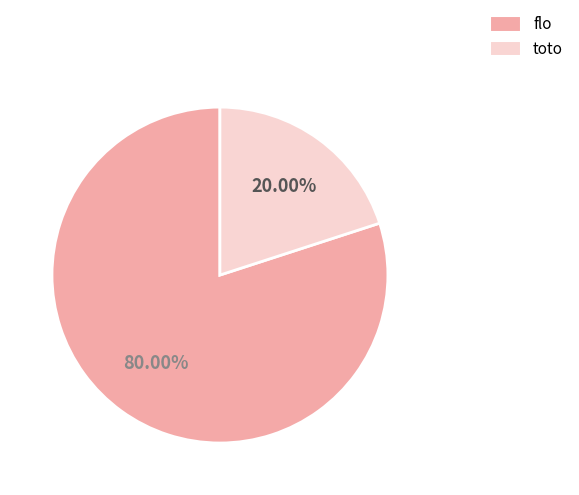

Which slice is the largest?

flo